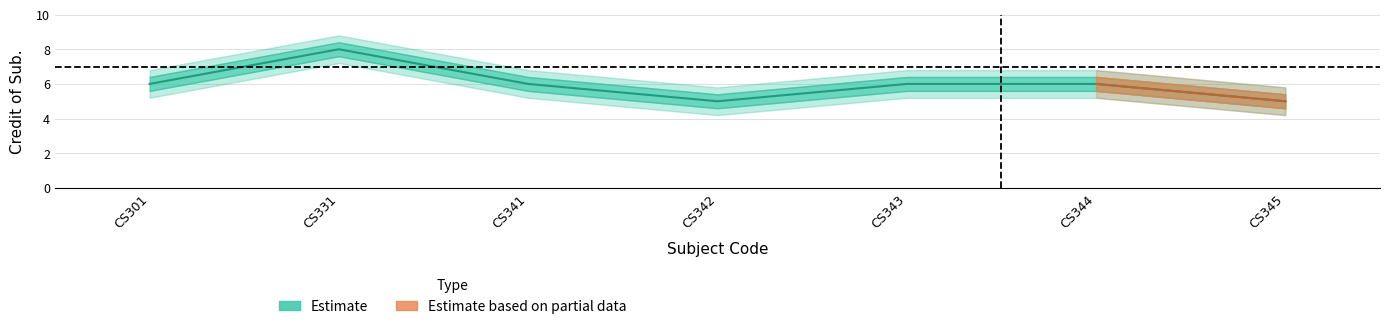

Reading right to left, what are all the values shown in this chart?

5	6	6	5	6	8	6